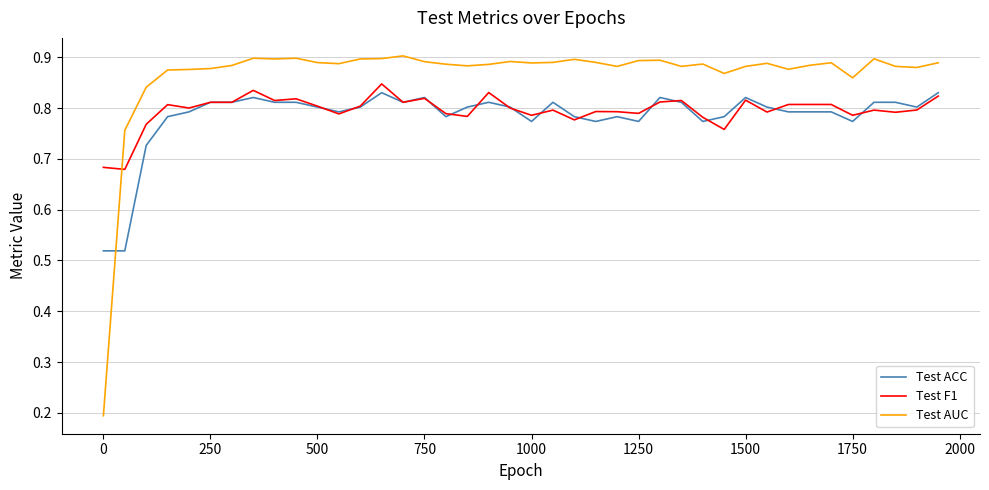

Which series has the widest spread of values?

Test AUC